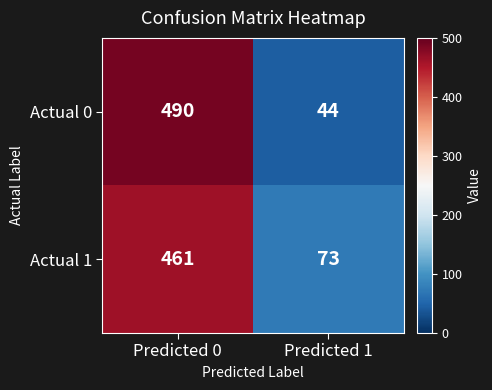

What is the total value across all series at Predicted 1?

117